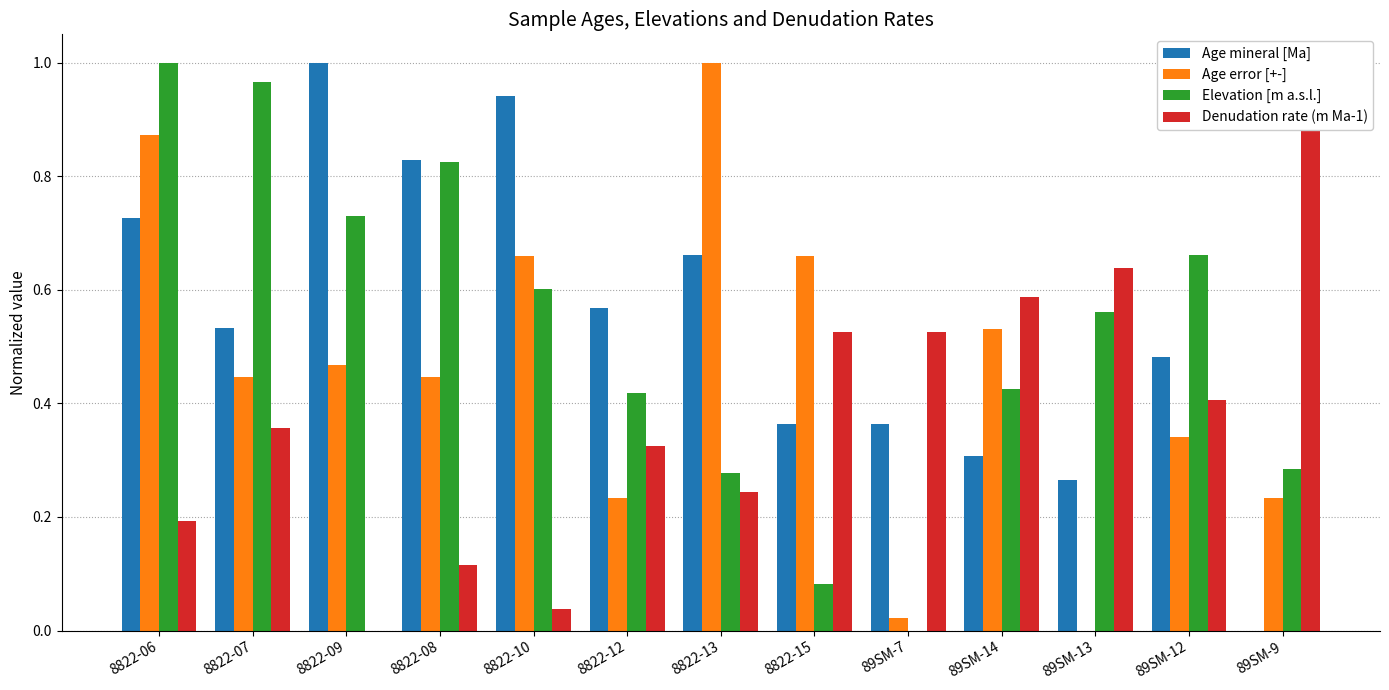

How many values in Age mineral [Ma] are above zero?

12